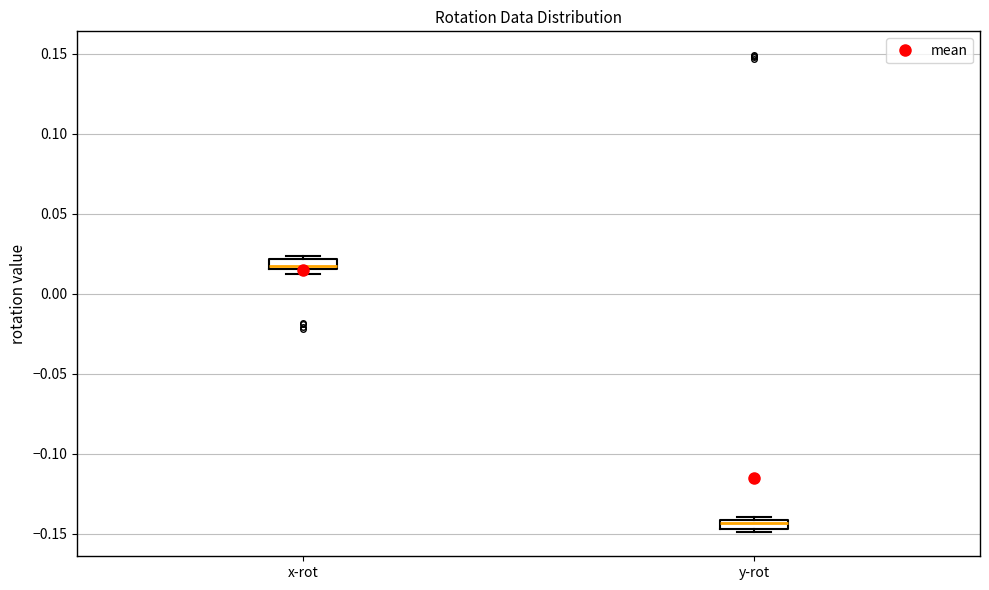

Where is the lower edge of the box for y-rot on the y-axis? The values are not printed on the chart, so give them approximately, as read against the axis.

-0.145